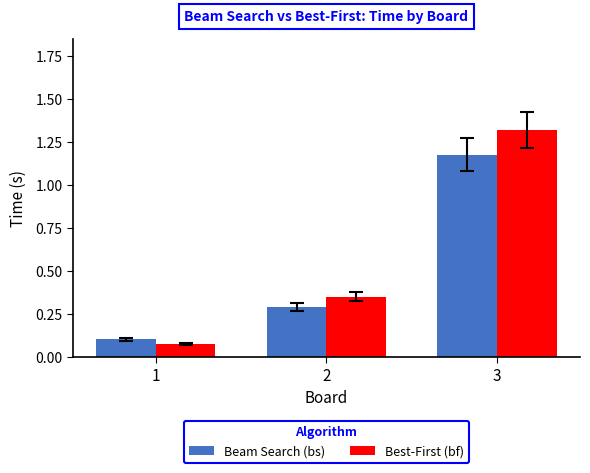

What is the sum of all Best-First (bf) values?

1.7